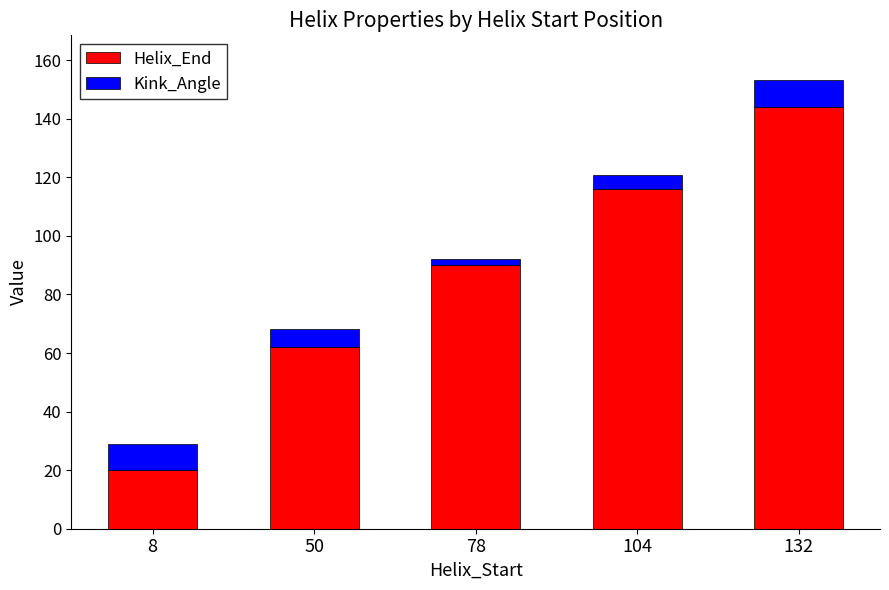

What is the total value across all series at 50?

68.2